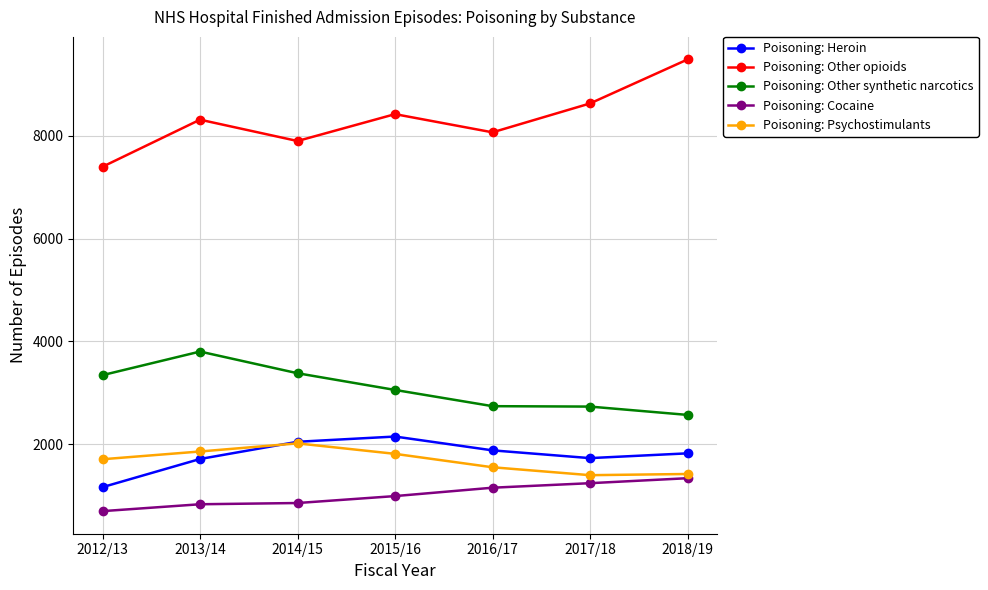

What is the total value across all series at 2017/18?

15721